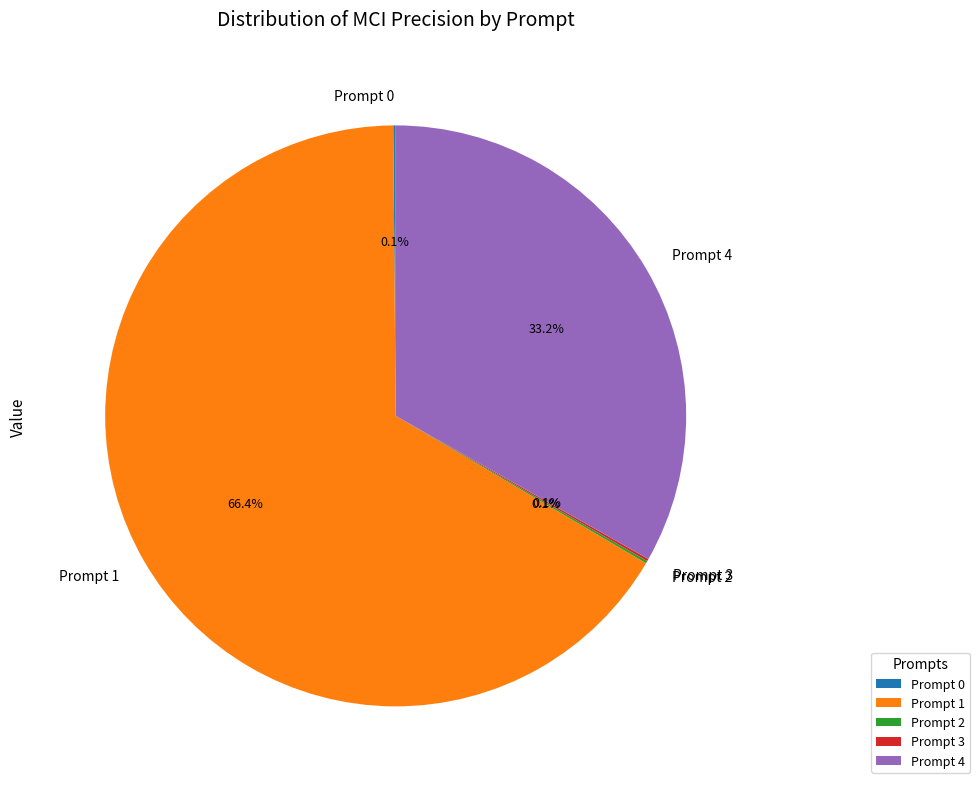

Which slice represents more than half of the pie?

Prompt 1